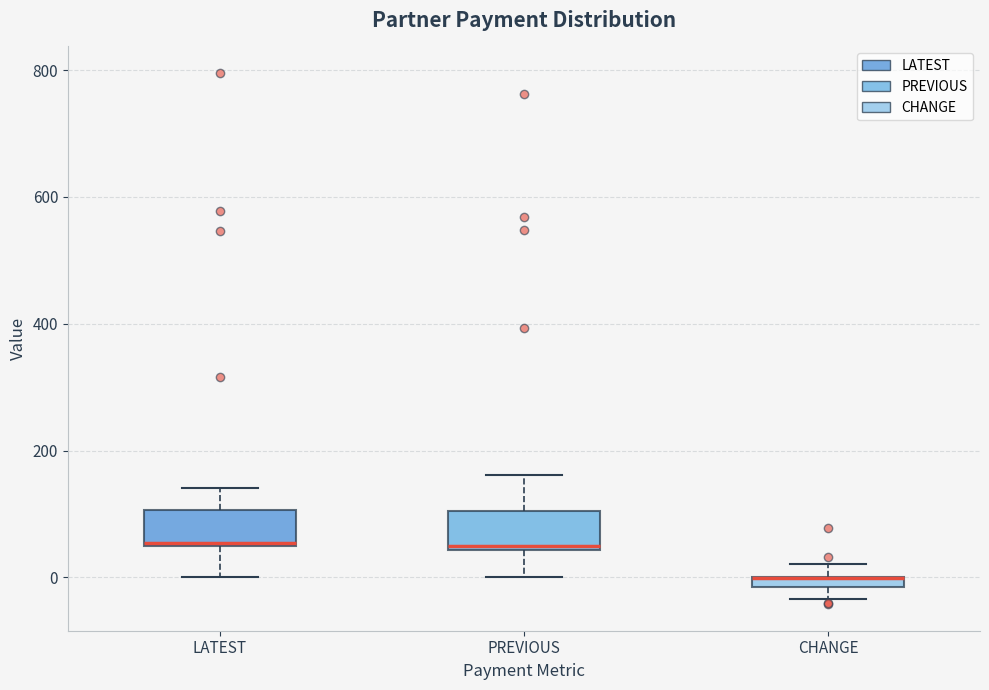

Where is the upper edge of the box for LATEST on the y-axis? The values are not printed on the chart, so give them approximately, as read against the axis.

100